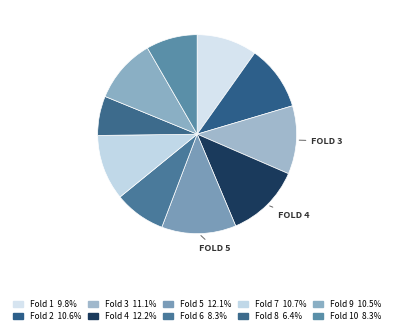

How many slices are in this pie chart?

10